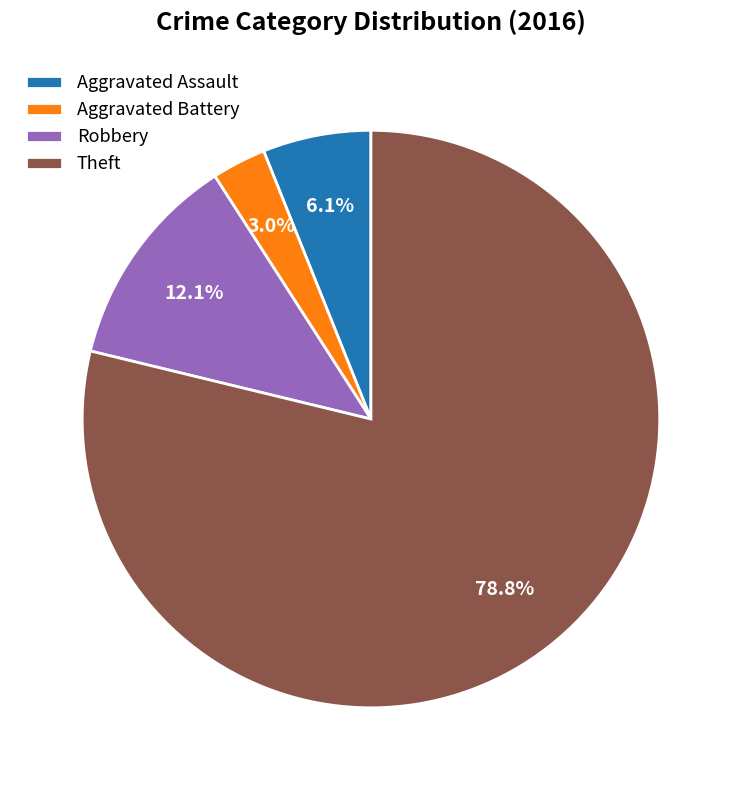

What percentage is NOT represented by Aggravated Assault?

93.9%